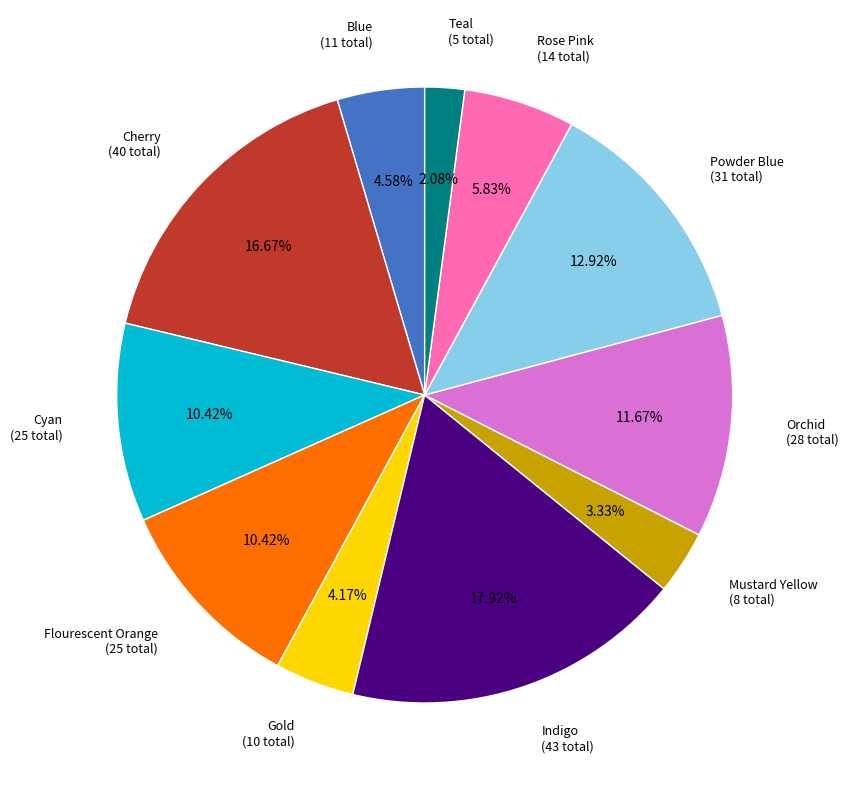

Is there any slice that represents more than half of the pie?

No